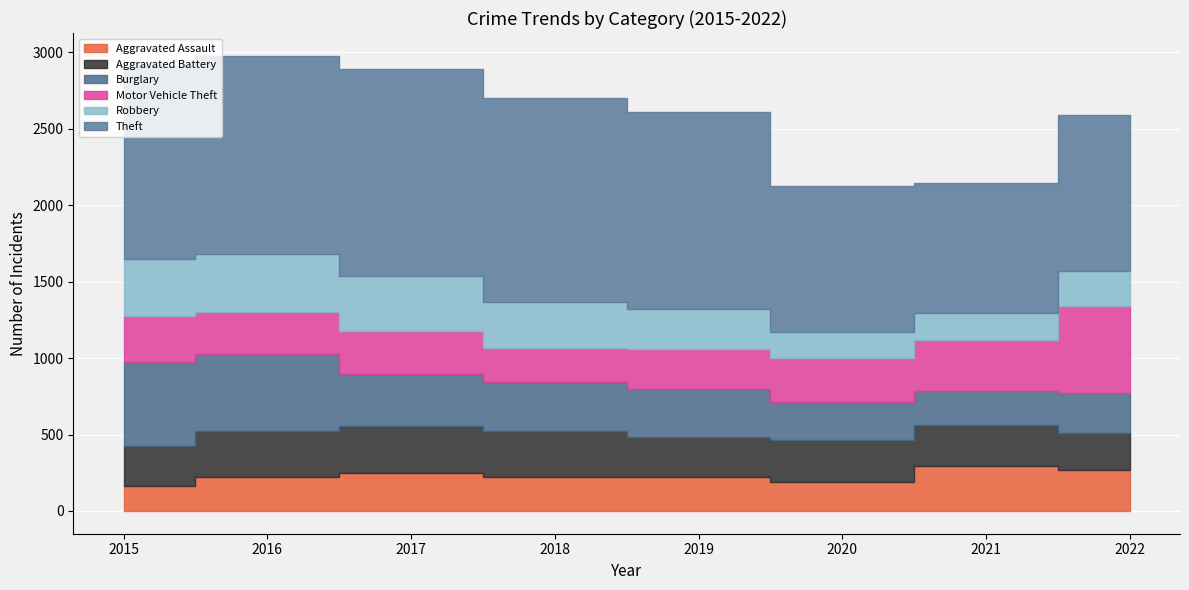

Reading left to right, list all the values displayed in this chart.

Aggravated Assault: 164	225	251	220	220	192	295	265
Aggravated Battery: 260	298	303	302	267	269	270	248
Burglary: 552	505	339	319	308	252	220	261
Motor Vehicle Theft: 299	272	285	225	262	287	332	567
Robbery: 372	381	356	302	264	174	175	227
Theft: 1263	1297	1359	1337	1288	954	856	1023